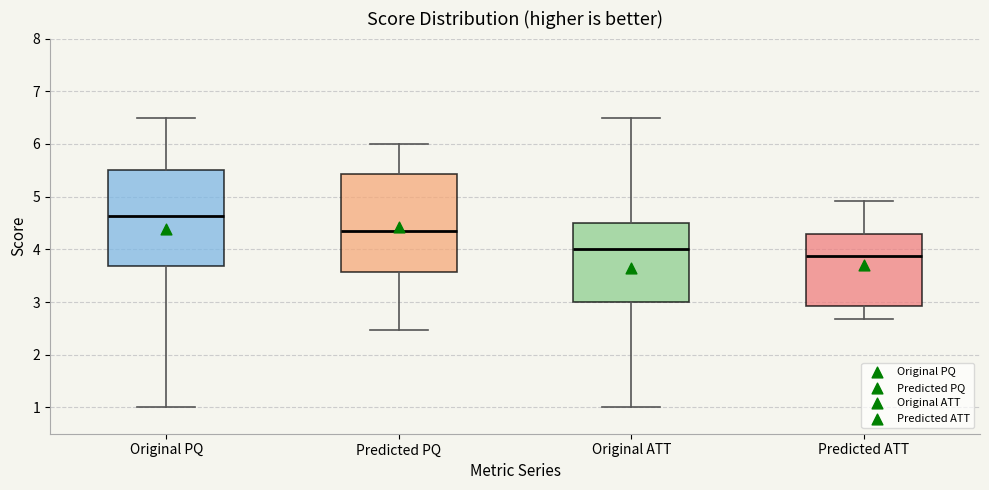

Reading left to right, transcribe this box plot: for each box, give where its median line is, the range the box spans, and where its two whiskers end, as read against the y-axis. The values are not printed on the chart, so give them approximately, as read against the axis.

Original PQ: median 4.6, box 3.7 to 5.5, whiskers 1.0 to 6.5
Predicted PQ: median 4.4, box 3.6 to 5.4, whiskers 2.5 to 6.0
Original ATT: median 4.0, box 3.0 to 4.5, whiskers 1.0 to 6.5
Predicted ATT: median 3.9, box 2.9 to 4.3, whiskers 2.7 to 4.9